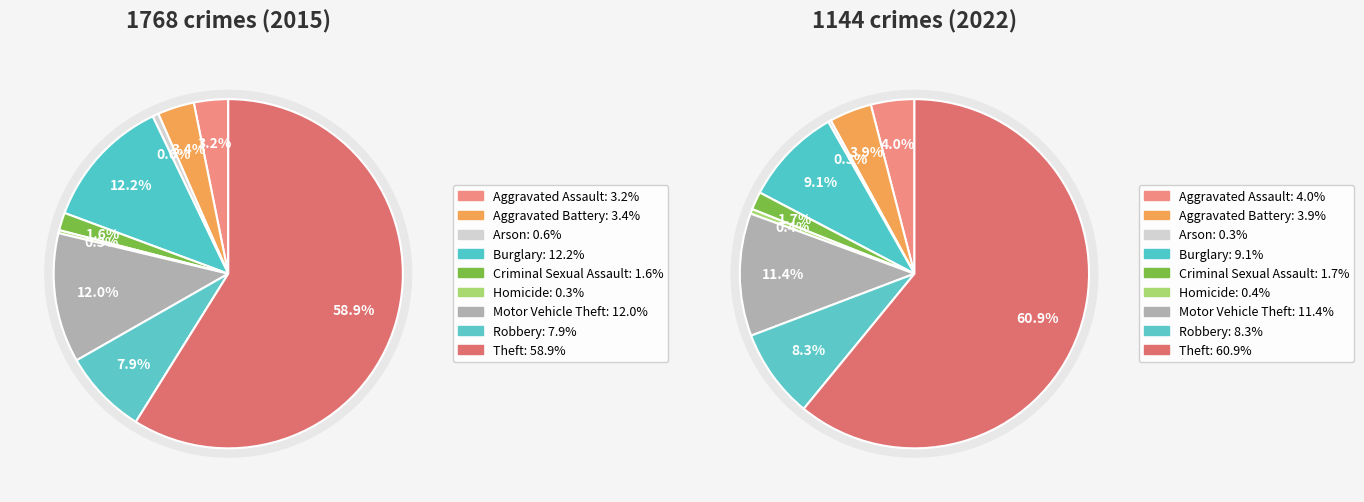

Count the number of slices in the pie.

9